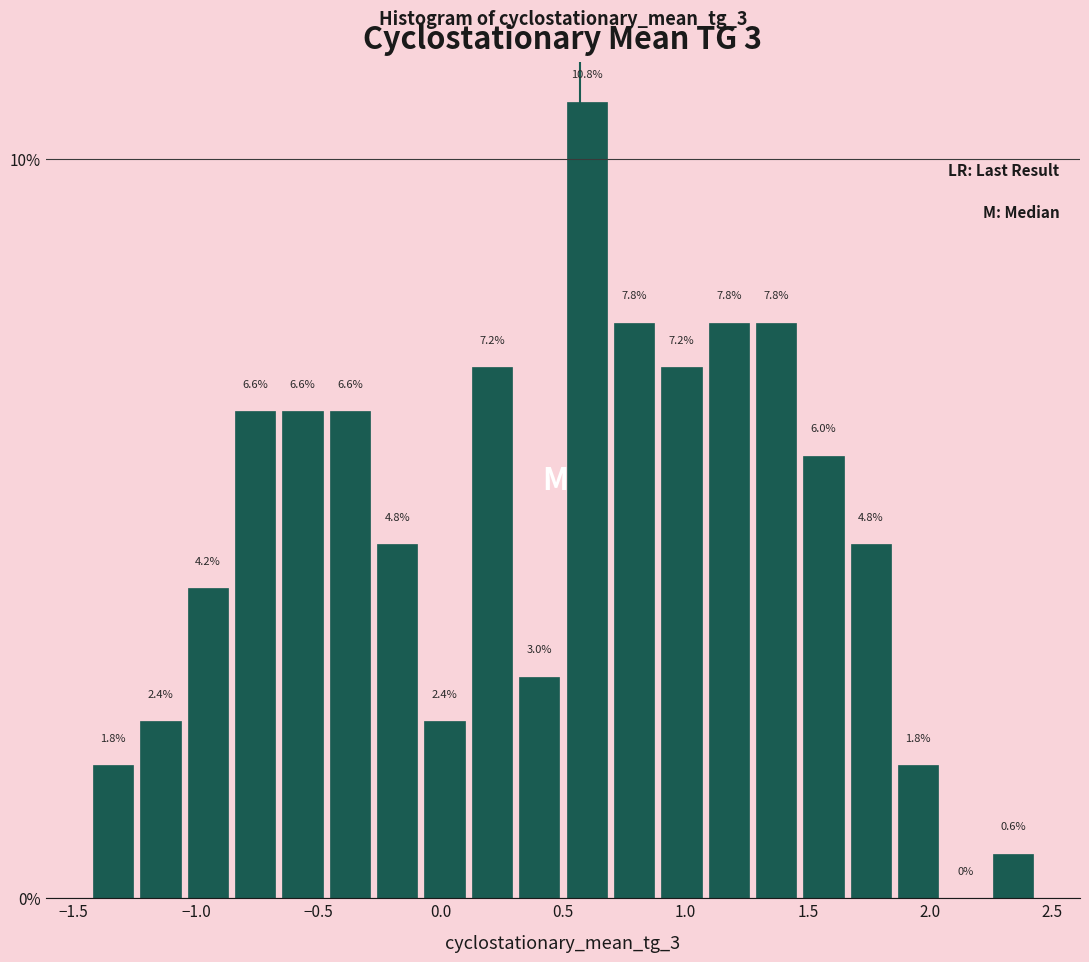

Read against the x-axis, roughly where is the centre of the tallest bar?

0.60